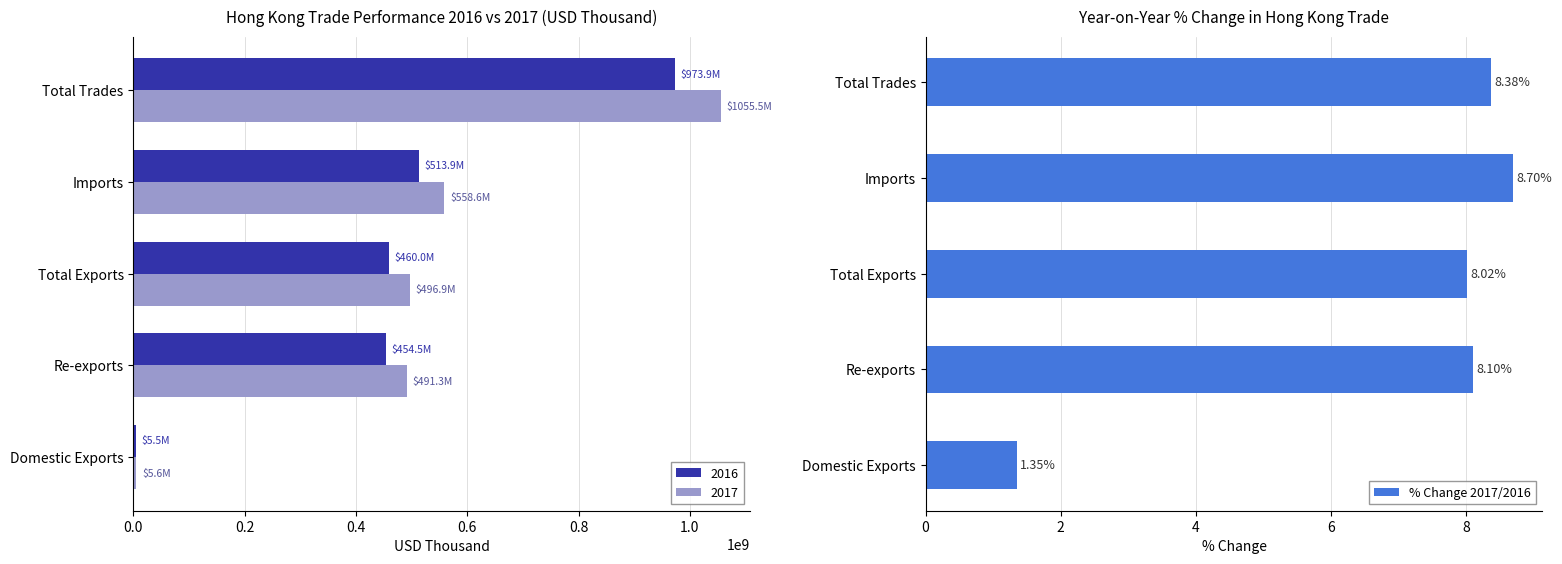

Rank the categories by % Change 2017/2016 value from highest to lowest.

Imports, Total Trades, Re-exports, Total Exports, Domestic Exports